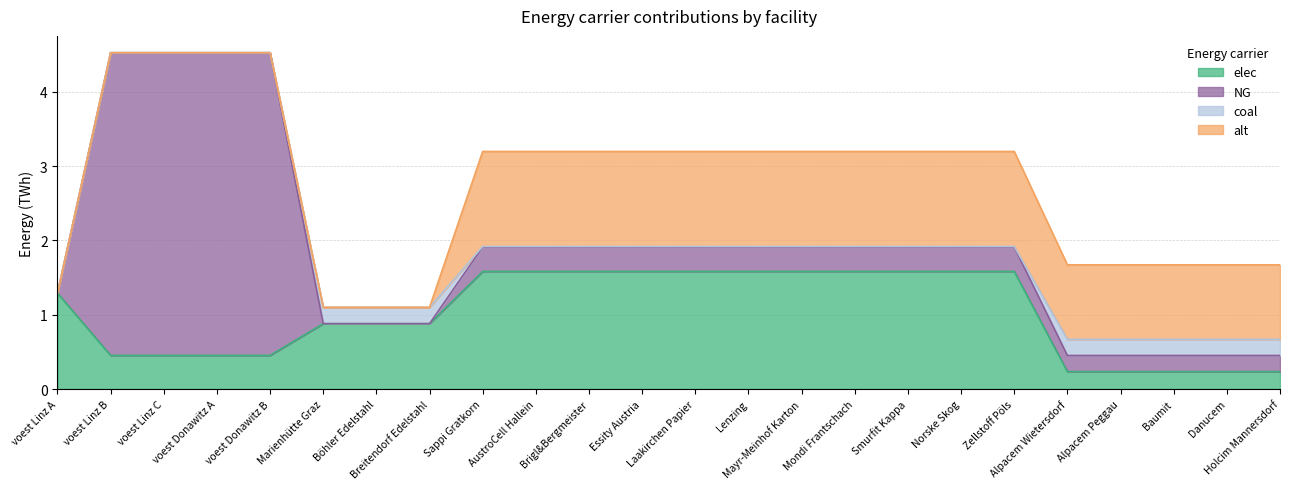

Reading left to right, list all the values displayed in this chart.

elec: 1.3	0.5	0.5	0.5	0.5	0.9	0.9	0.9	1.6	1.6	1.6	1.6	1.6	1.6	1.6	1.6	1.6	1.6	1.6	0.2	0.2	0.2	0.2	0.2
NG: 0.0	4.1	4.1	4.1	4.1	0.0	0.0	0.0	0.3	0.3	0.3	0.3	0.3	0.3	0.3	0.3	0.3	0.3	0.3	0.2	0.2	0.2	0.2	0.2
coal: 0.0	0.0	0.0	0.0	0.0	0.2	0.2	0.2	0.0	0.0	0.0	0.0	0.0	0.0	0.0	0.0	0.0	0.0	0.0	0.2	0.2	0.2	0.2	0.2
alt: 0.0	0.0	0.0	0.0	0.0	0.0	0.0	0.0	1.3	1.3	1.3	1.3	1.3	1.3	1.3	1.3	1.3	1.3	1.3	1.0	1.0	1.0	1.0	1.0